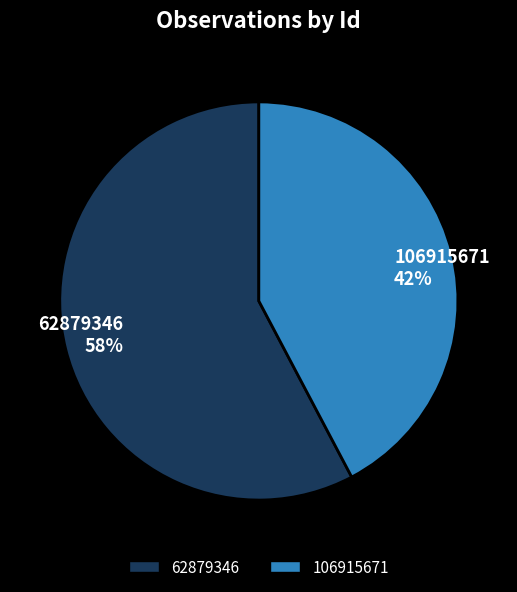

How many segments does this pie chart have?

2